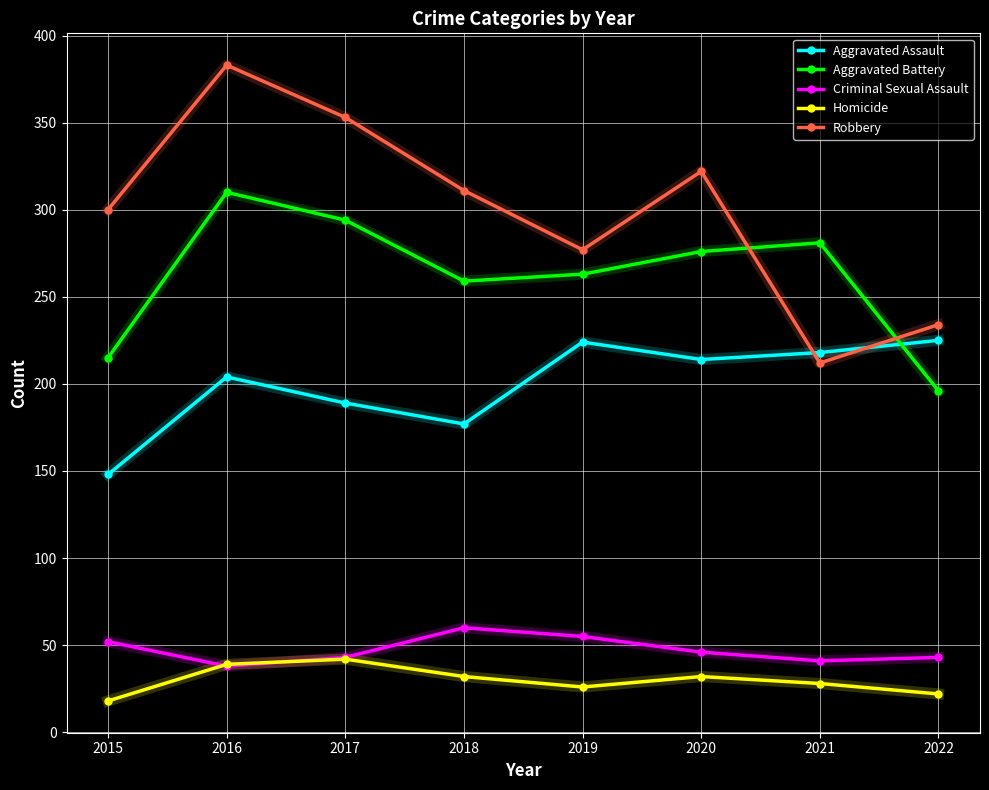

Which series has the widest spread of values?

Robbery